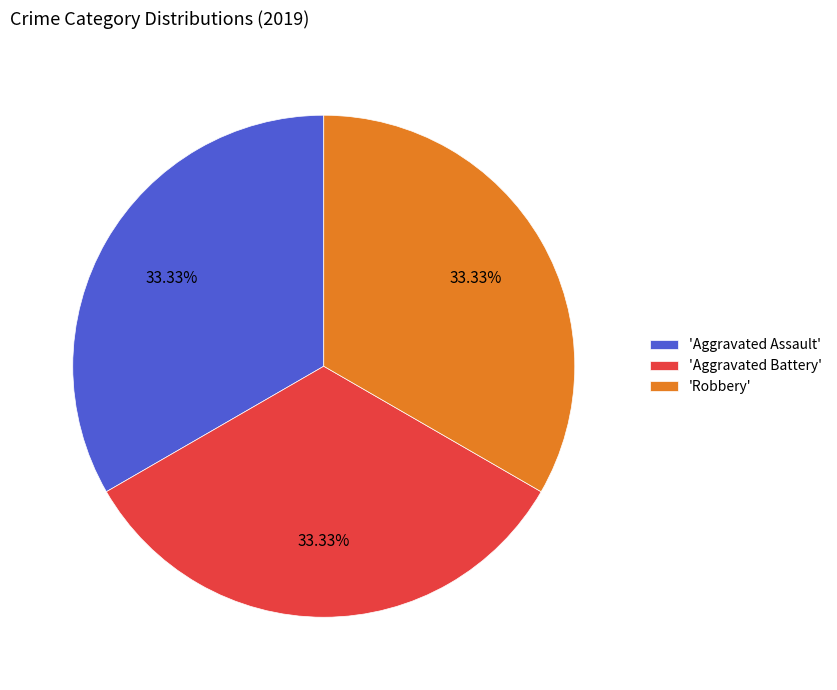

What is the ratio of the value at 'Aggravated Assault' to the value at 'Aggravated Battery'?

1.0